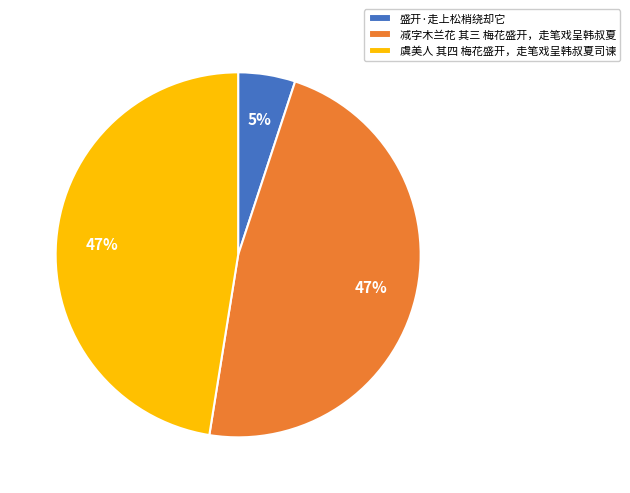

To the nearest percent, what is the combined percentage of 减字木兰花 其三 梅花盛开，走笔戏呈韩叔夏 and 虞美人 其四 梅花盛开，走笔戏呈韩叔夏司谏?

95%